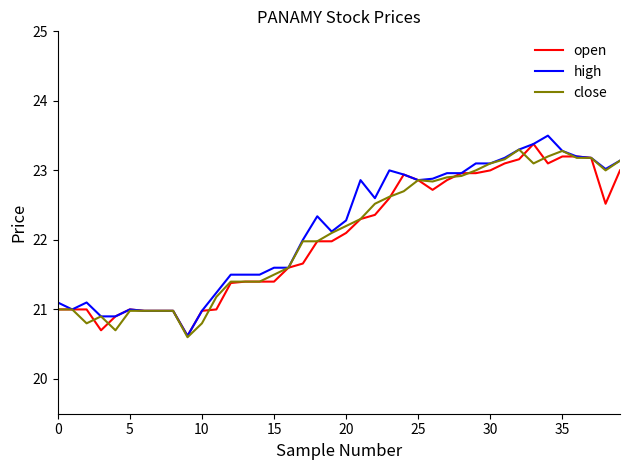

What are all the series names shown in the legend?

open, high, close